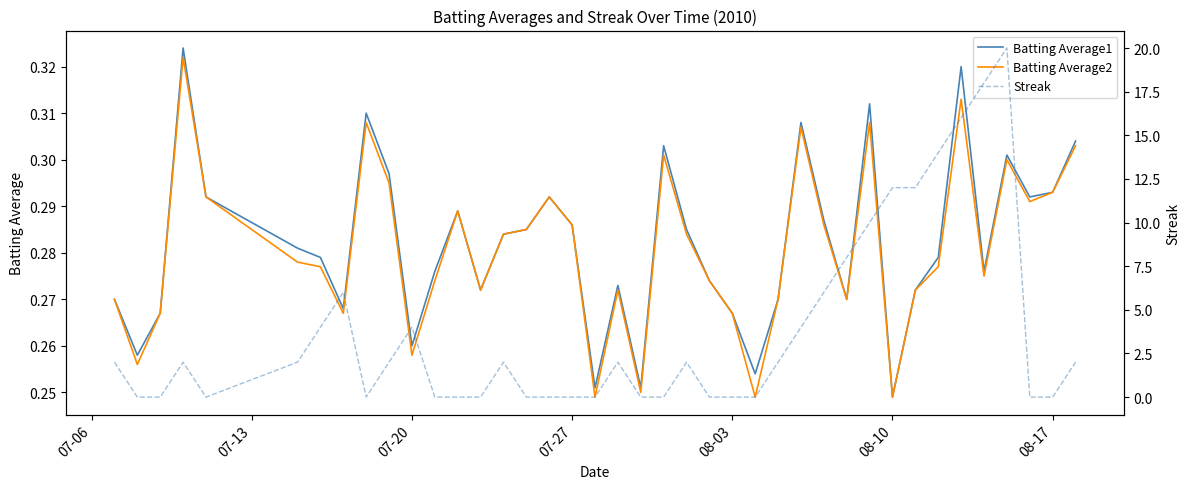

What is the highest value of the Batting Average1 series?

0.3